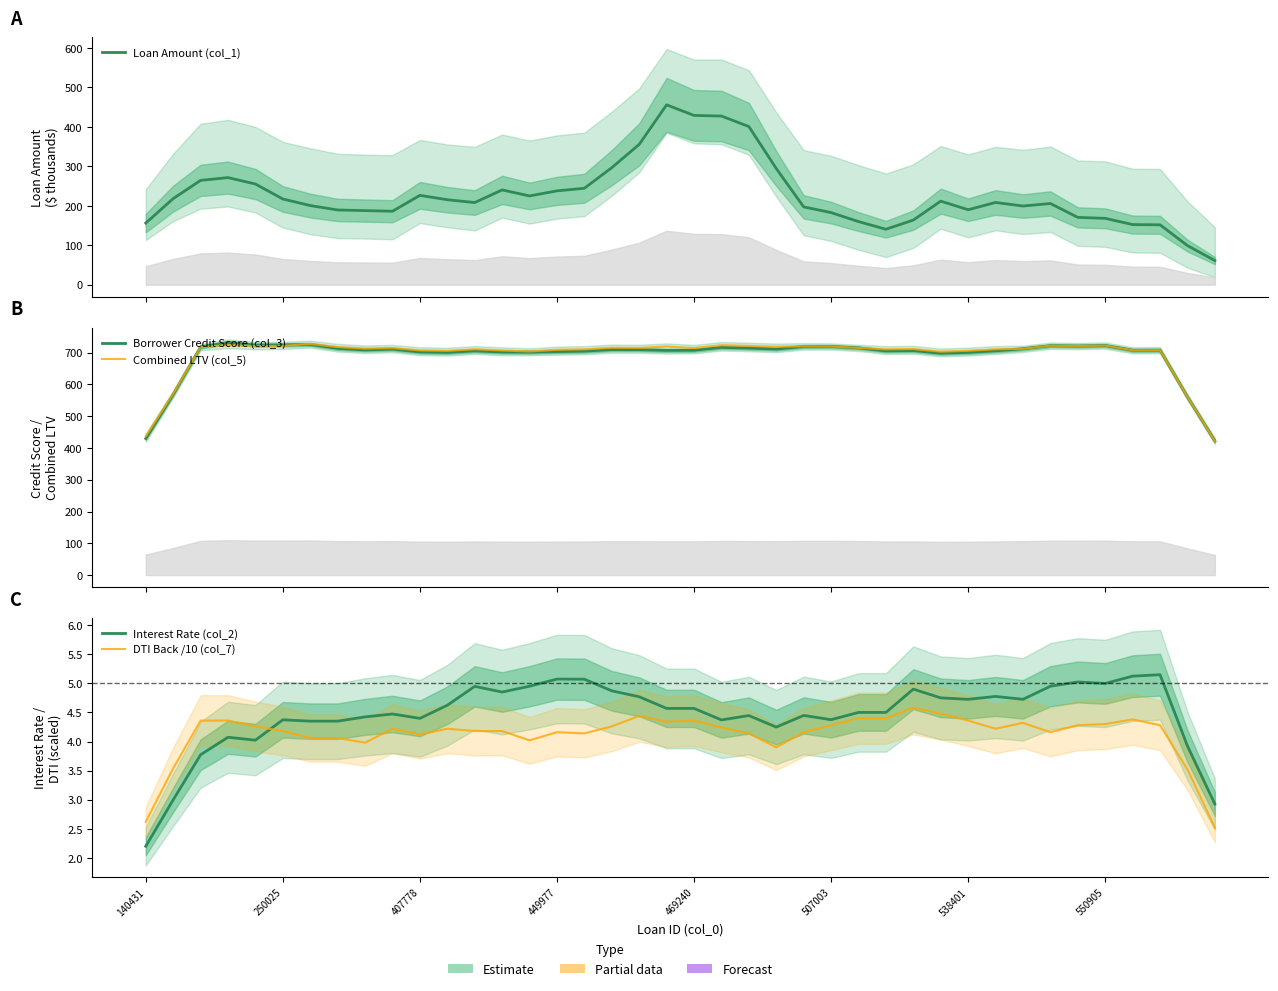

What are all the series names shown in the legend?

Loan Amount (col_1), Borrower Credit Score (col_3), Combined LTV (col_5), Interest Rate (col_2), DTI Back /10 (col_7)